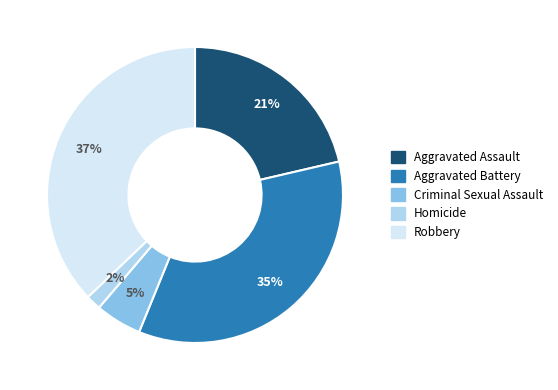

Between Aggravated Battery and Robbery, which is larger?

Robbery